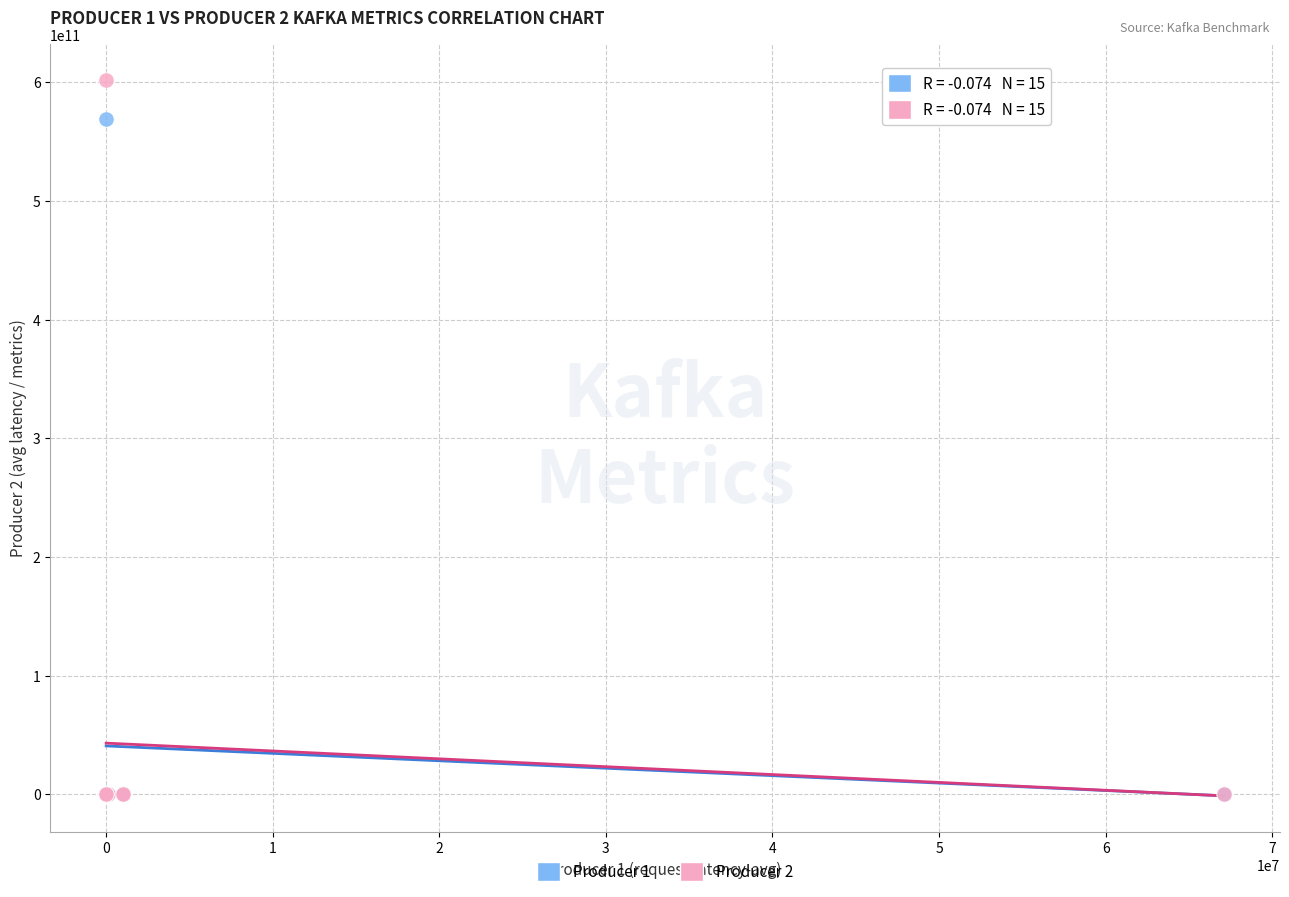

Which series contains the highest Y value?

Producer 2